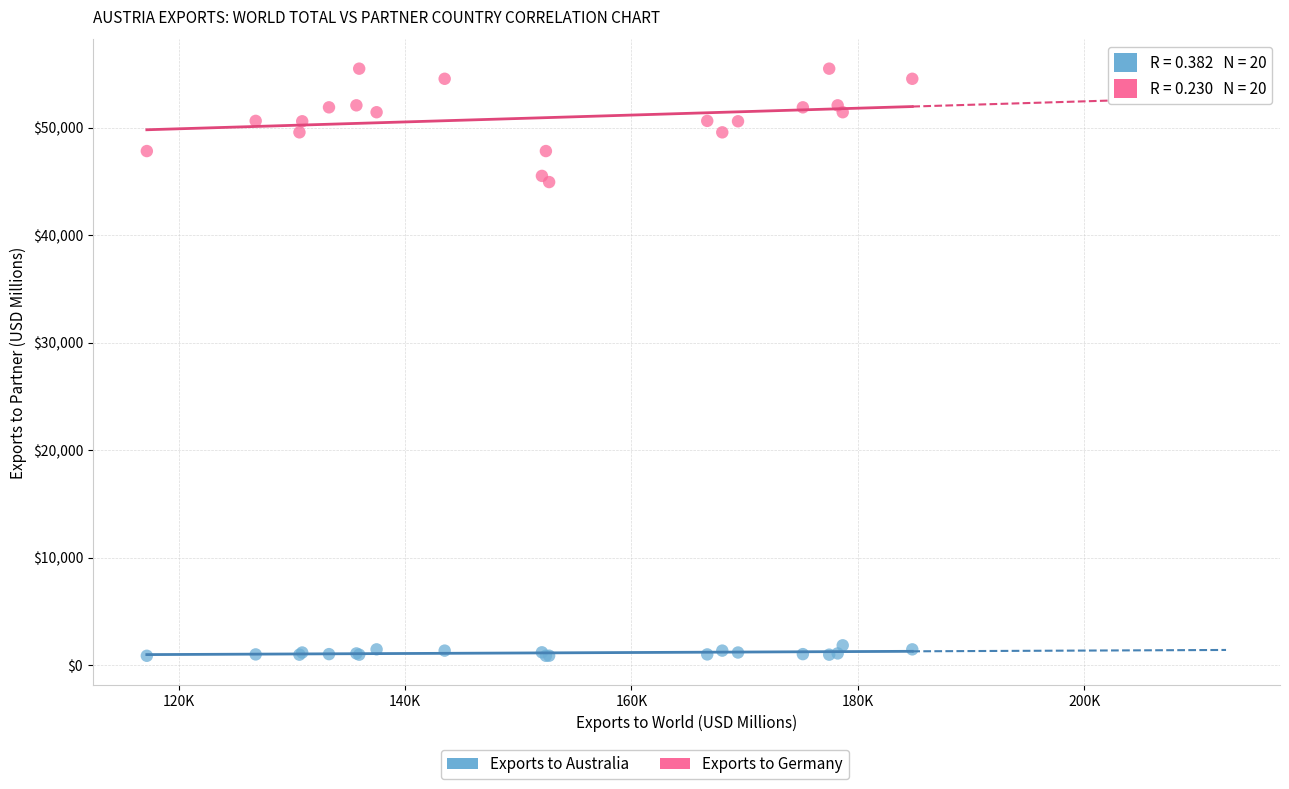

Which series contains the highest Y value?

Exports to Germany